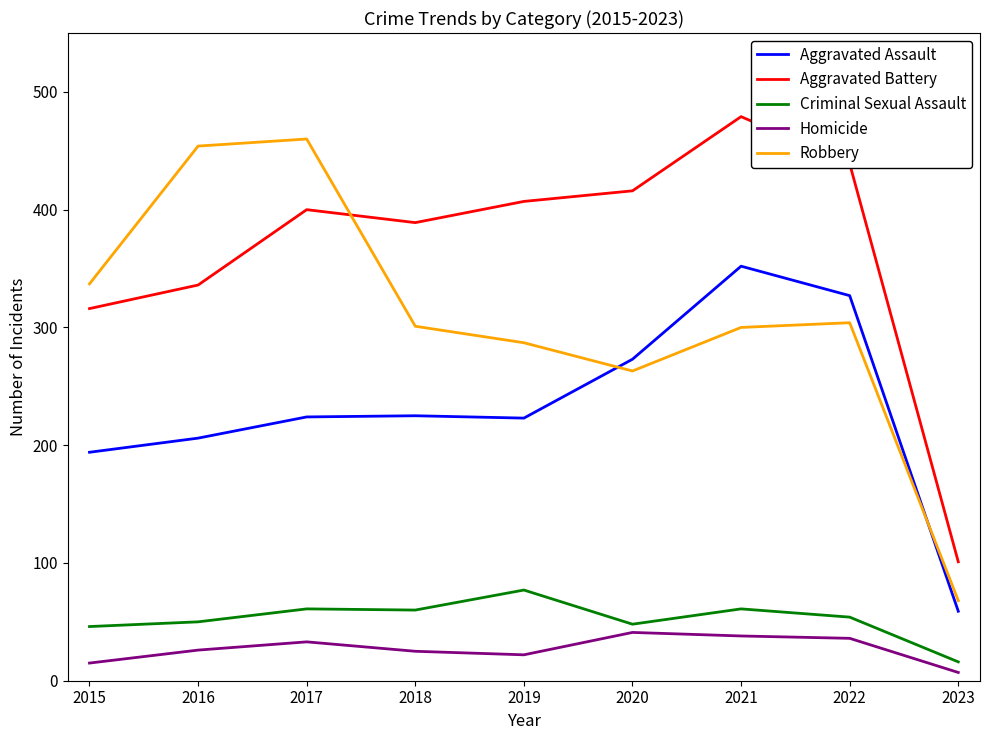

At which category does Aggravated Battery reach its first local peak?

2017